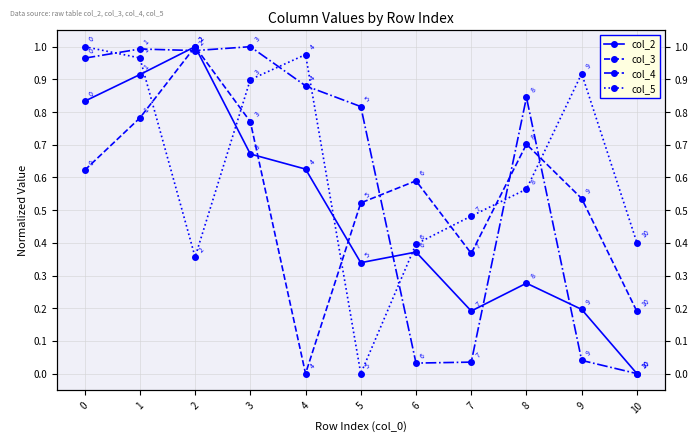

What is the sum of all col_3 values?

6.1